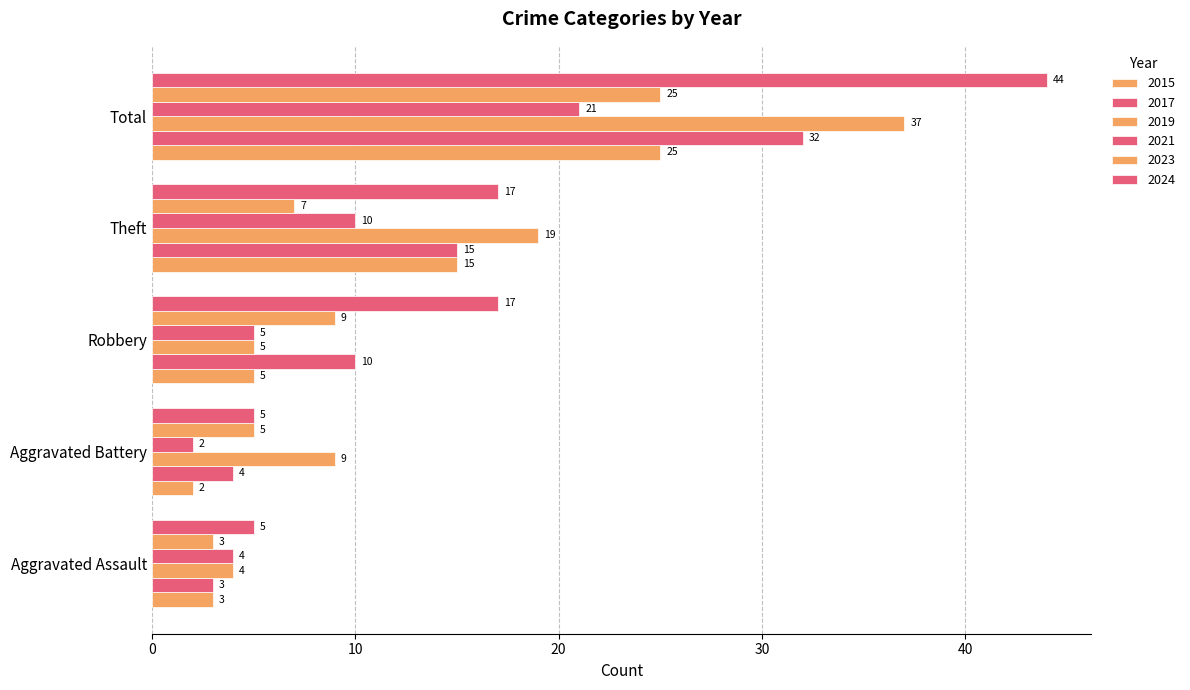

How many values in the 2017 series are below 10?

2